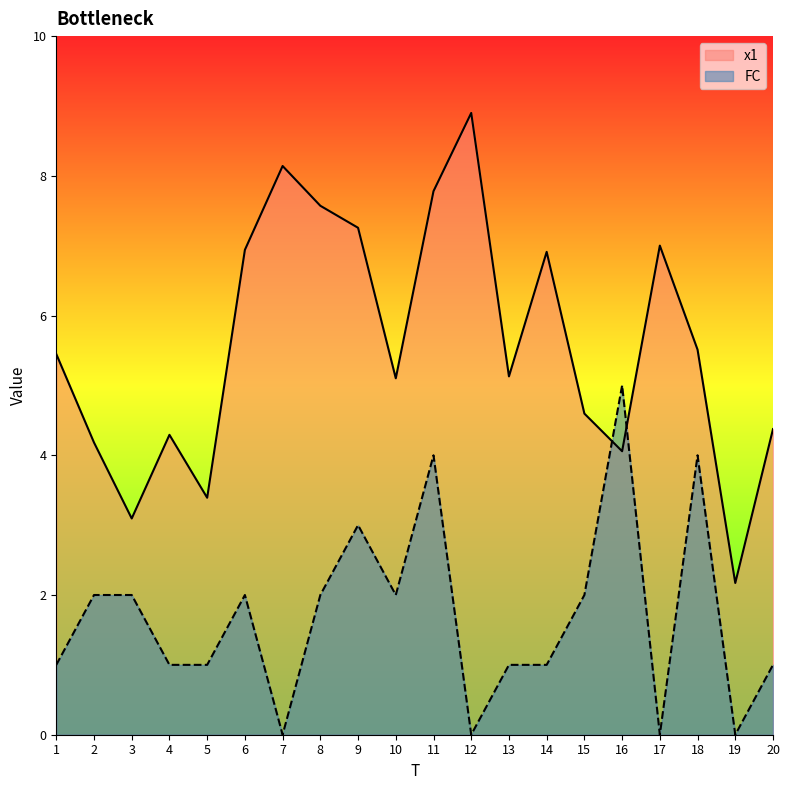

True or false: x1 has a value of 1.7 at 2.

False